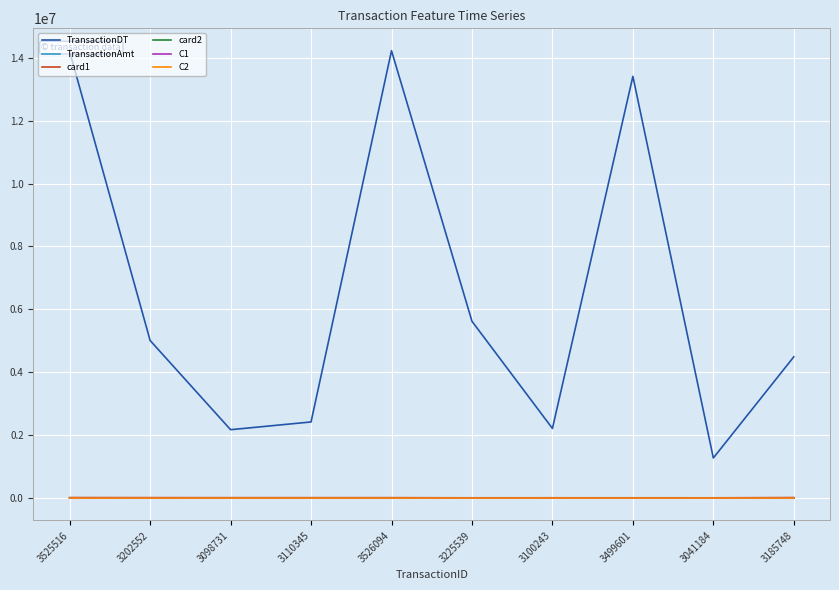

Which series changed the most between 3499601 and 3041184?

TransactionDT